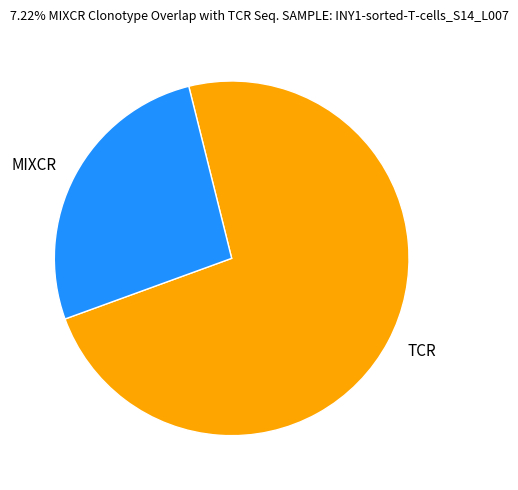

Which category accounts for the majority?

TCR